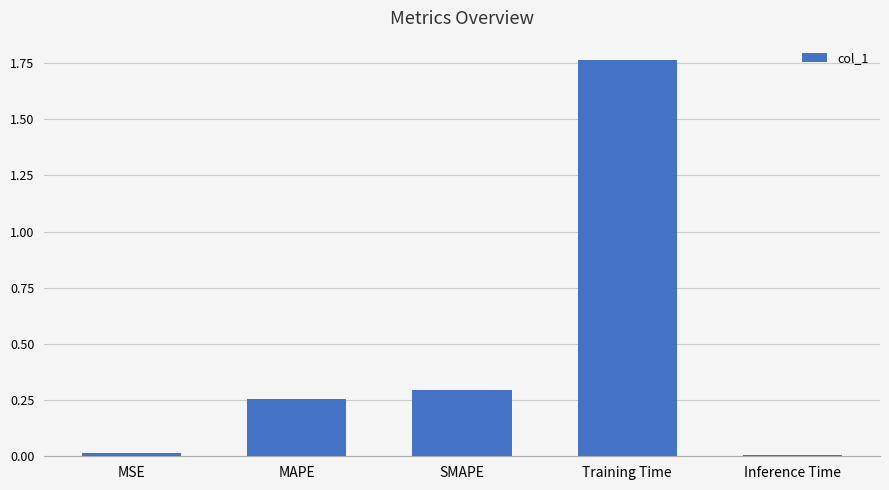

True or false: the data shows 0.4 at SMAPE.

False